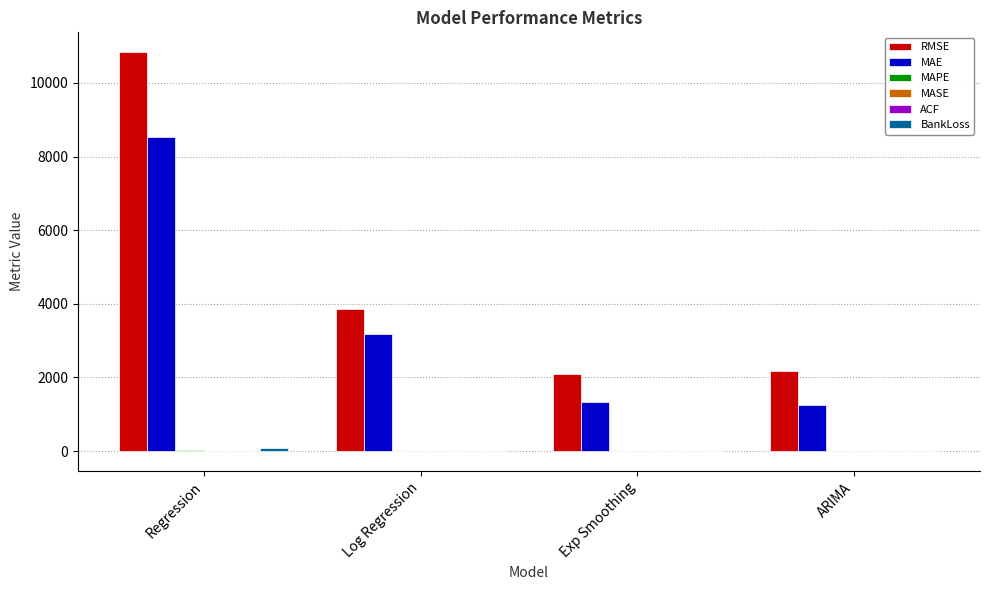

Where is MAE nearest to the value 4895?

Log Regression